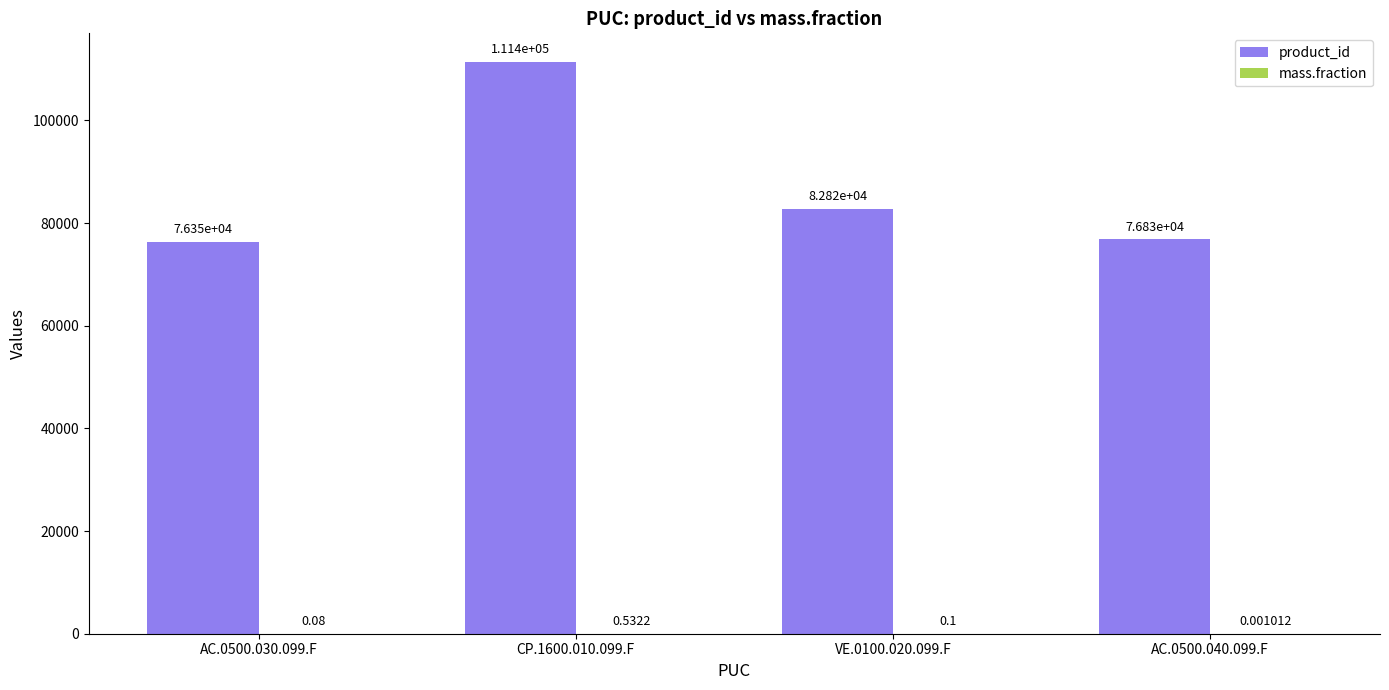

The value of product_id at AC.0500.040.099.F is 76832.0. True or false?

True